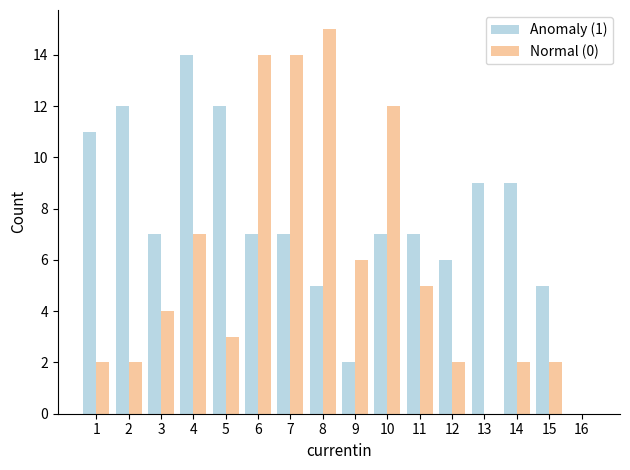

What is the total value across all series at 5?

15